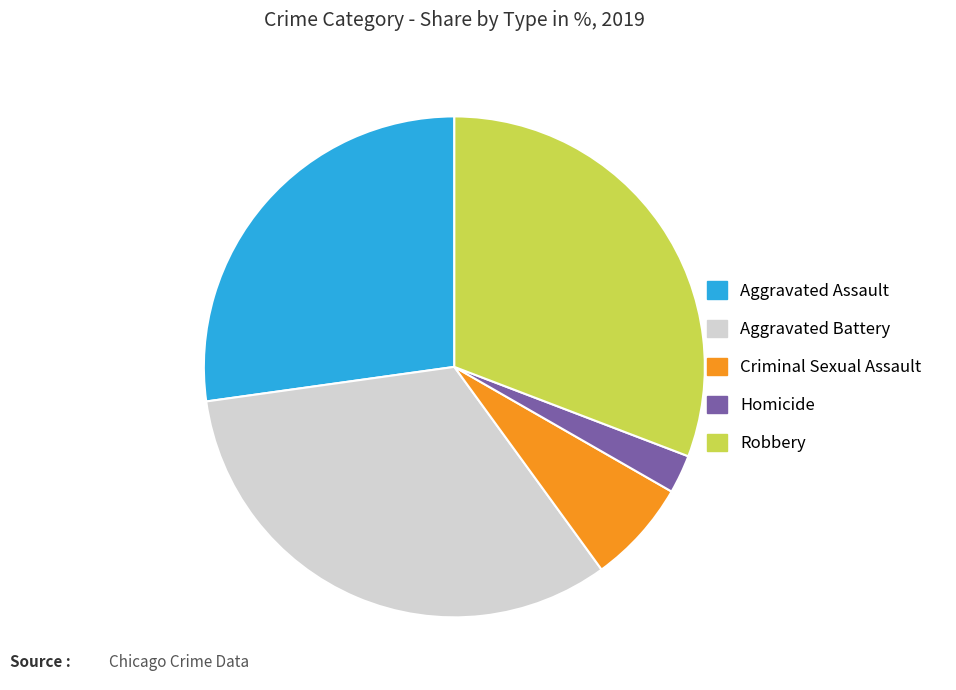

Is the sum of Aggravated Assault and Robbery greater than half?

Yes